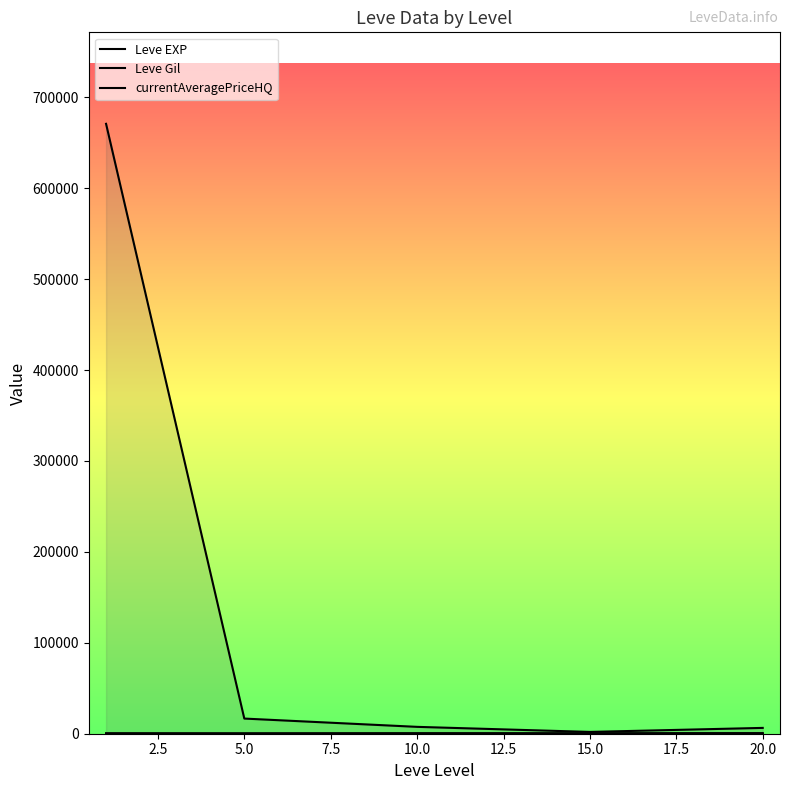

Count the number of data series in this chart.

3